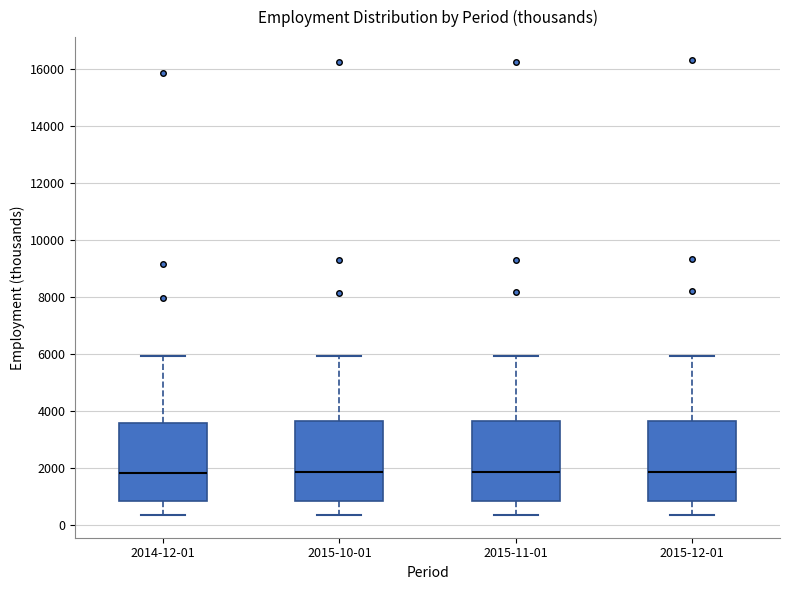

Where does the upper whisker of the box for 2015-11-01 end on the y-axis? The values are not printed on the chart, so give them approximately, as read against the axis.

6000